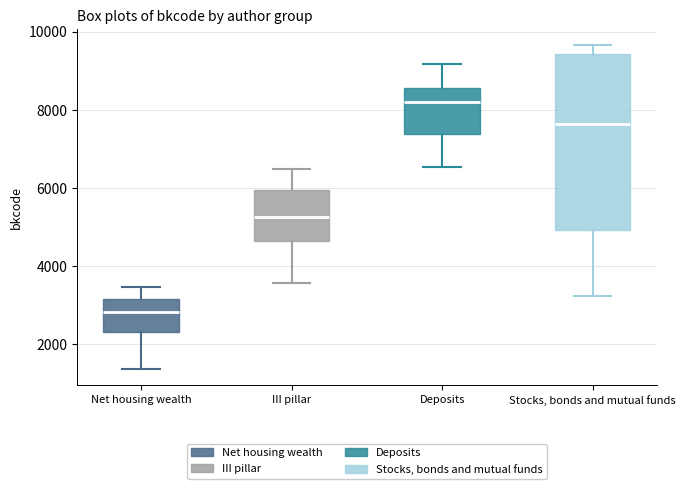

Comparing the boxes themselves (not the whiskers), which one is the tallest?

Stocks, bonds and mutual funds